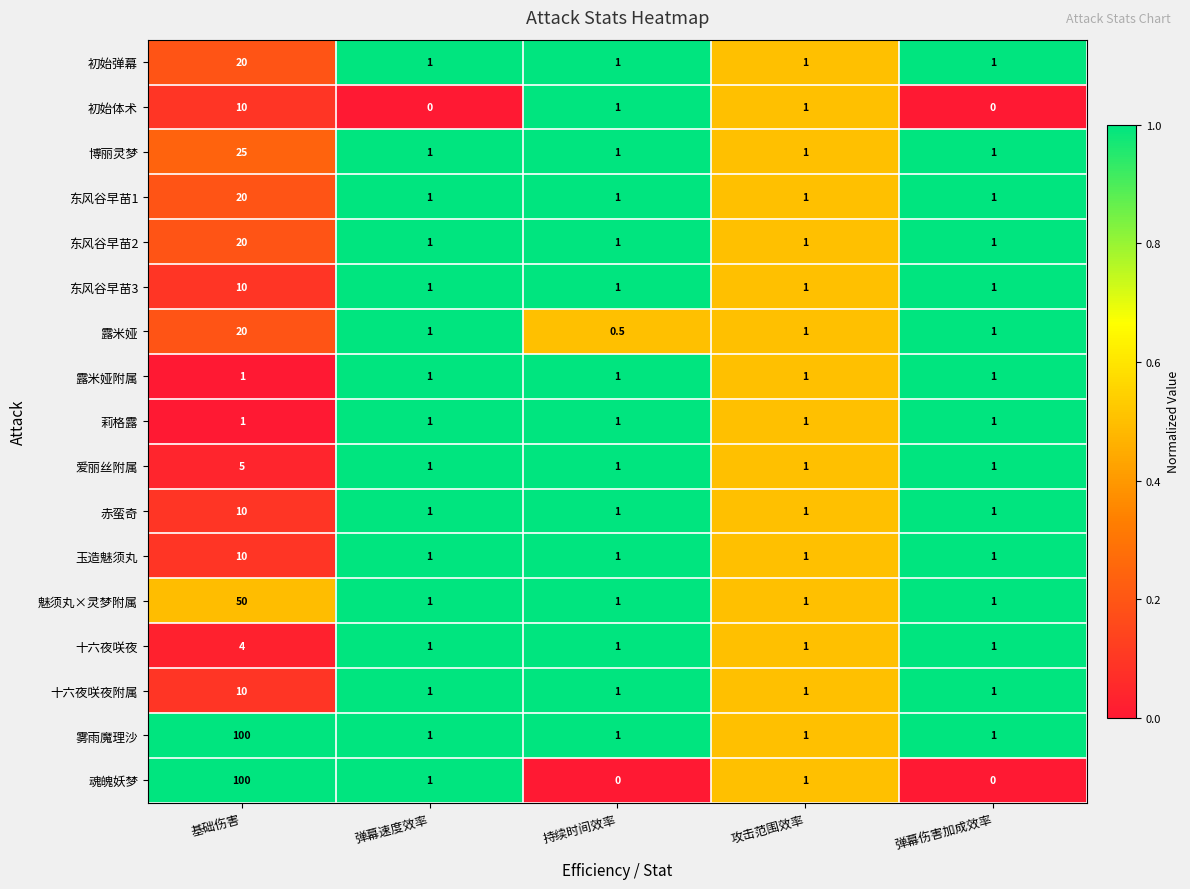

How many categories are shown in the chart?

5